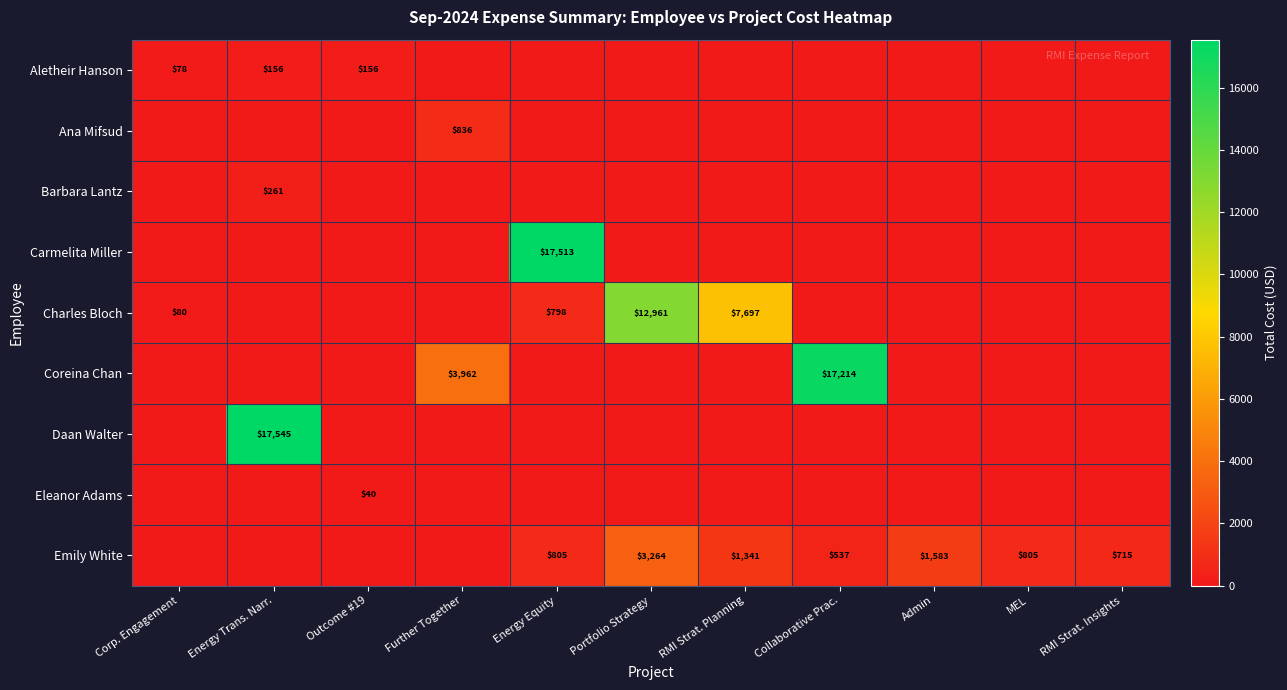

What is the sum of the Emily White values at Admin and MEL?

2388